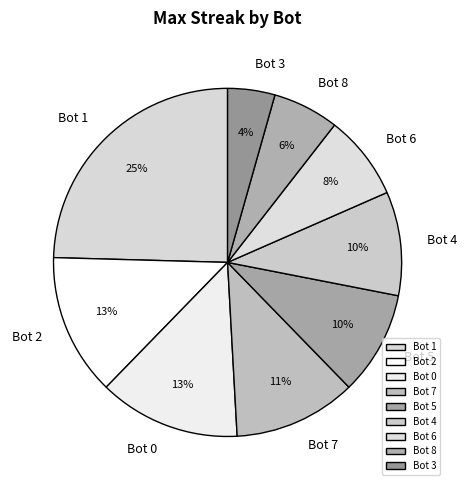

How many segments does this pie chart have?

9